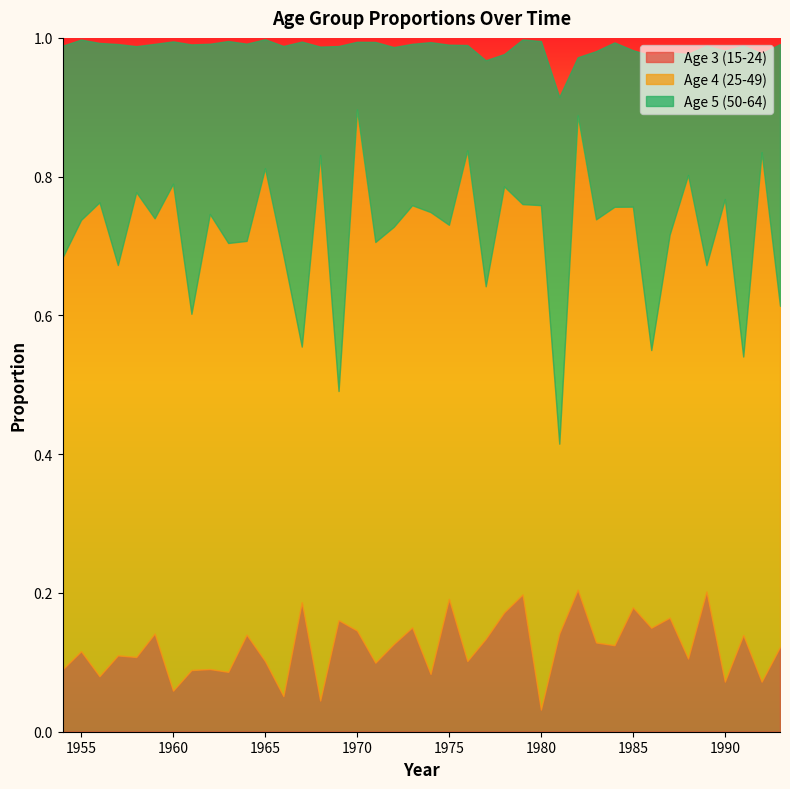

List the series in order of their overall mean, lowest first.

age3, age5, age4